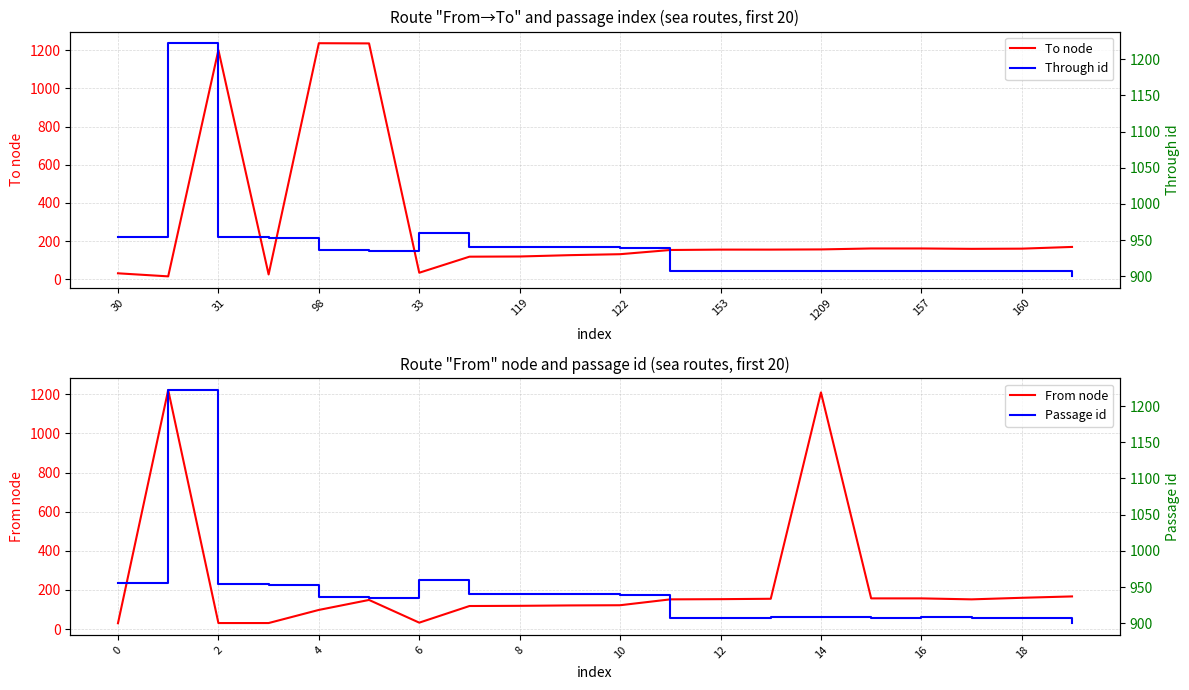

What is the average value of the Passage id series?

942